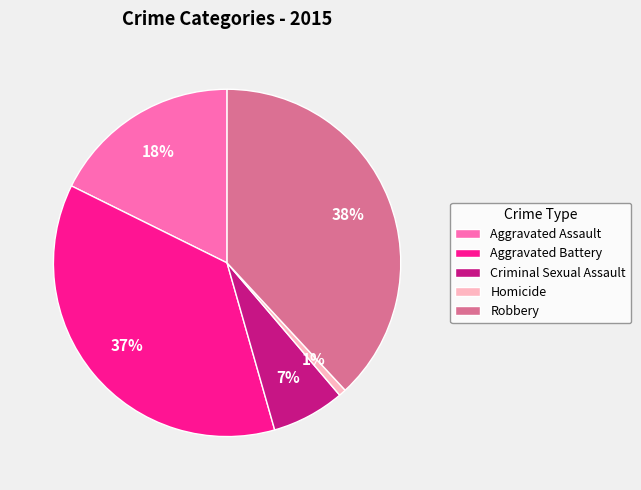

Which slice is the largest?

Robbery